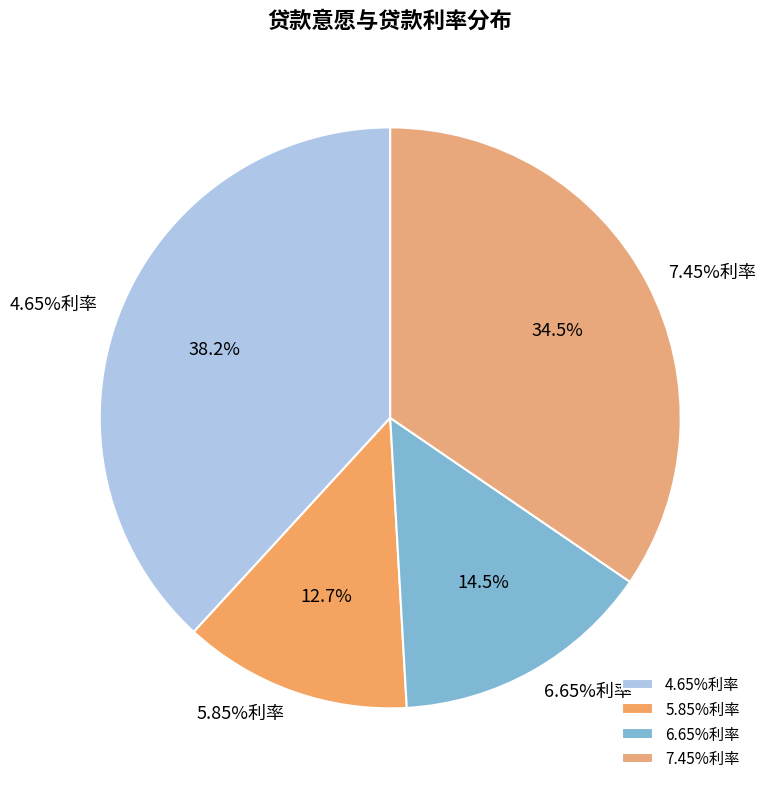

Is there any slice that represents more than half of the pie?

No